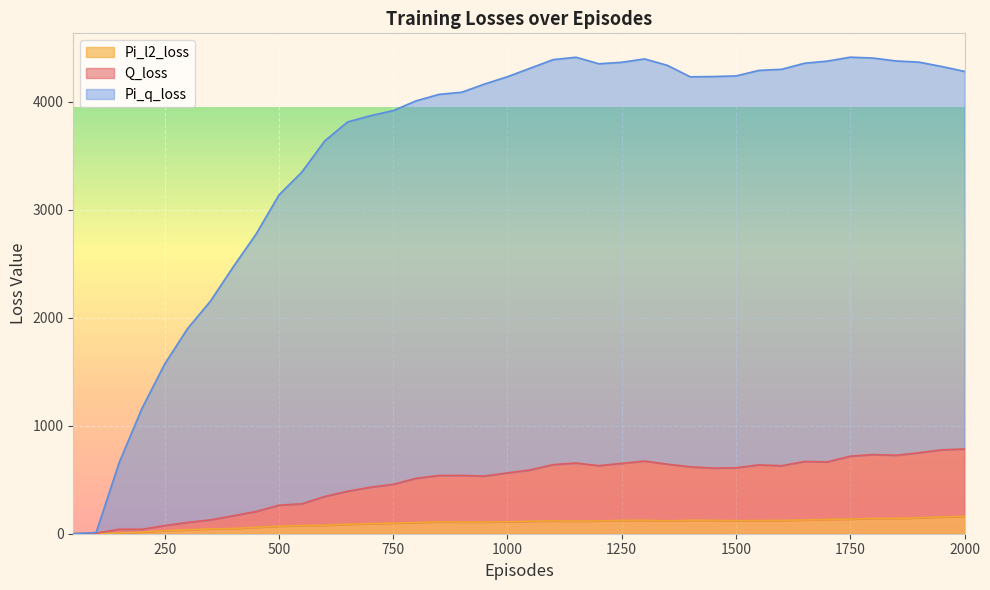

How many lines are shown in the chart?

3